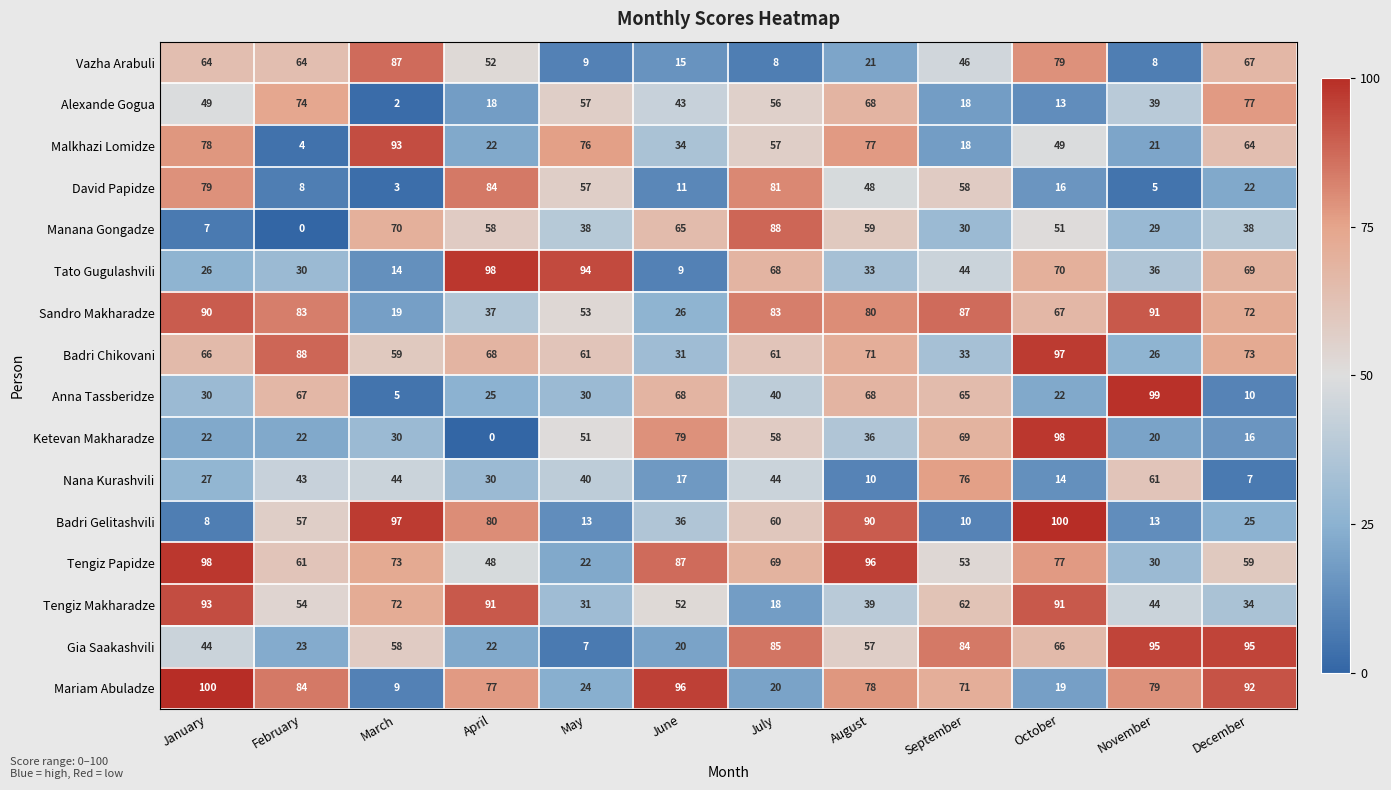

What is the average value of the Tengiz Makharadze series?

57